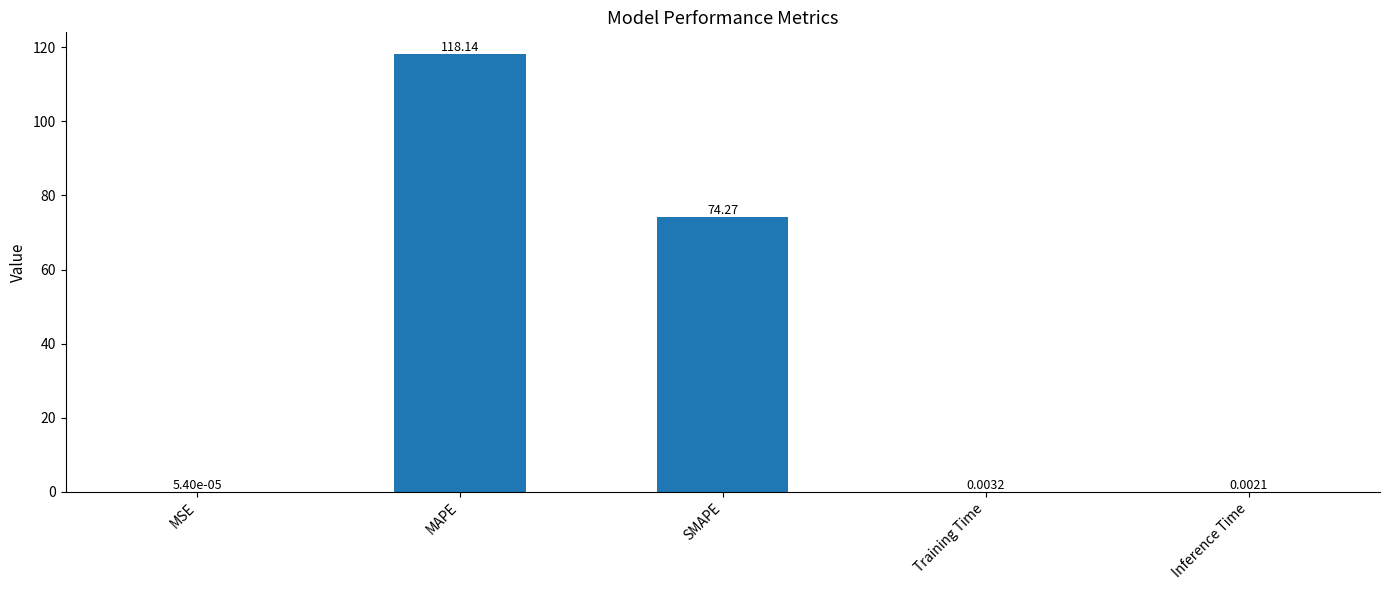

Which category has the highest value across all series?

MAPE